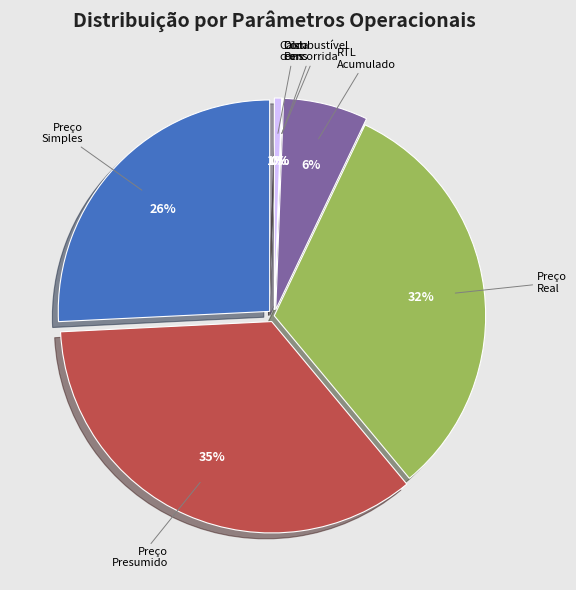

Combined, what portion of the pie is Calda cons [L] and Distância percorrida [km]?

0.6%